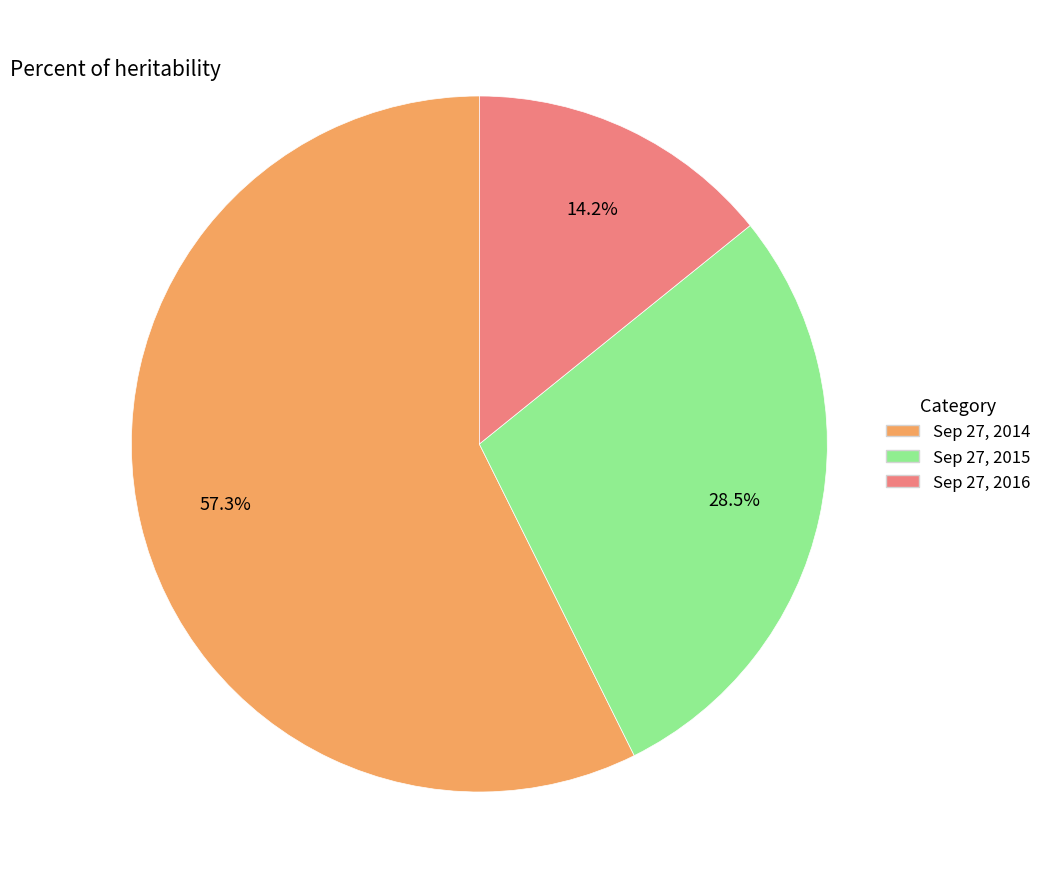

What is the largest slice in the pie chart?

Sep 27, 2014